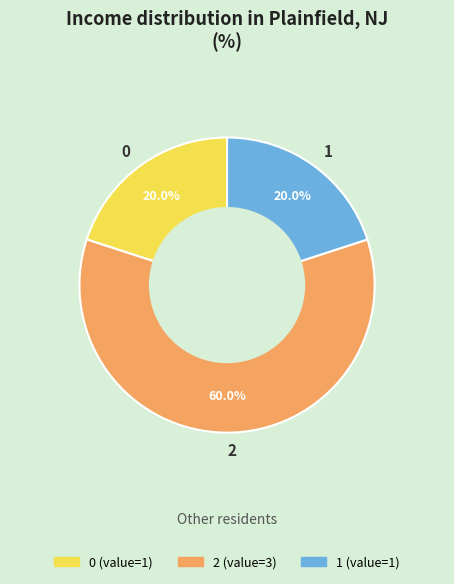

To the nearest percent, what percentage of the pie is 1?

20%